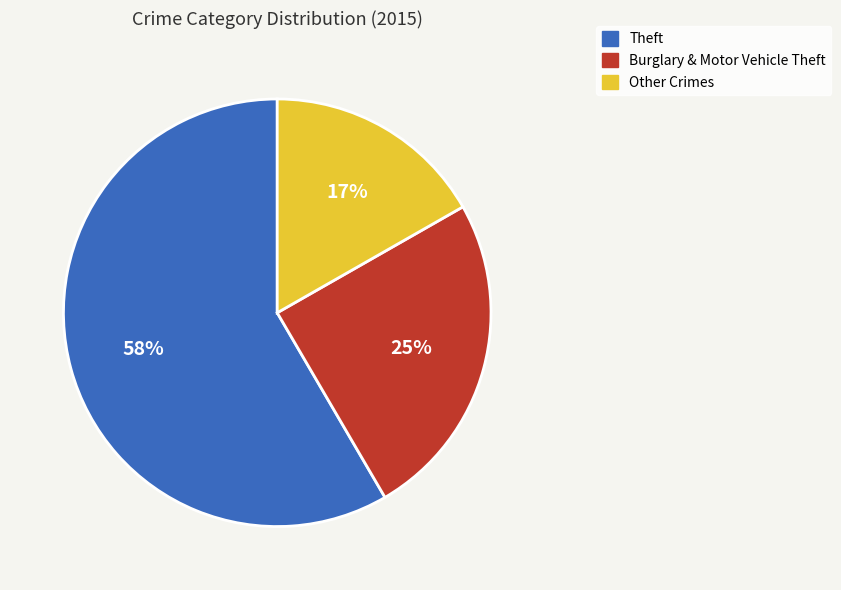

Is there any slice that represents more than half of the pie?

Yes